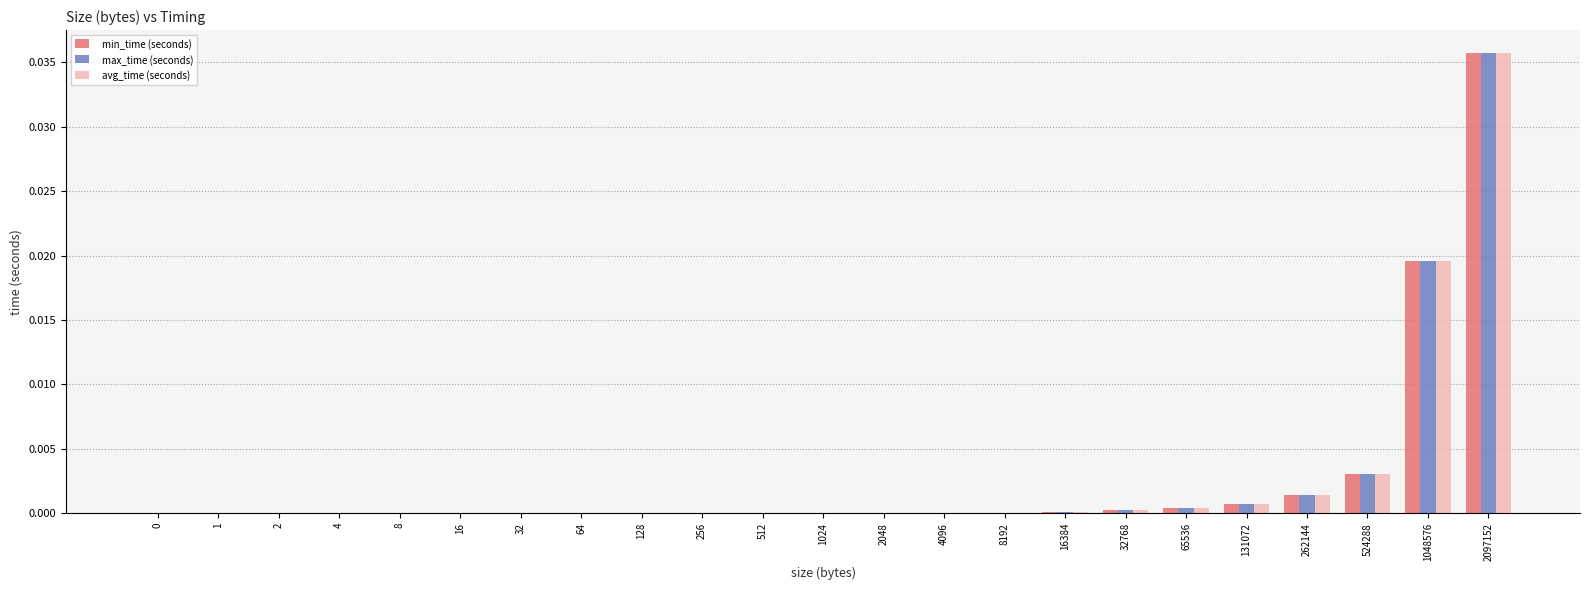

At which category is the sum across all series the highest?

2097152